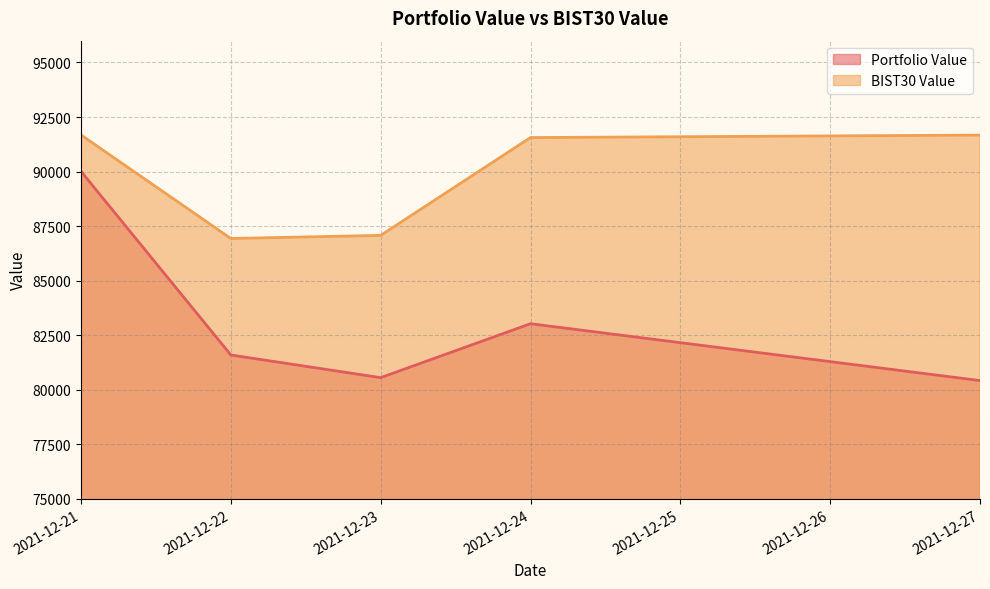

Rank the series at 2021-12-23 from highest to lowest value.

BIST30 Value, Portfolio Value